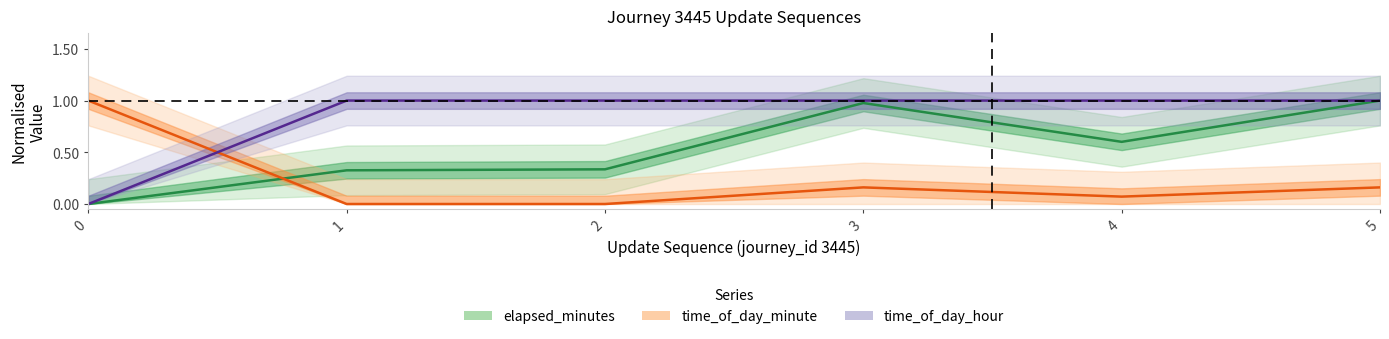

At how many categories does at least one series exceed 0?

6